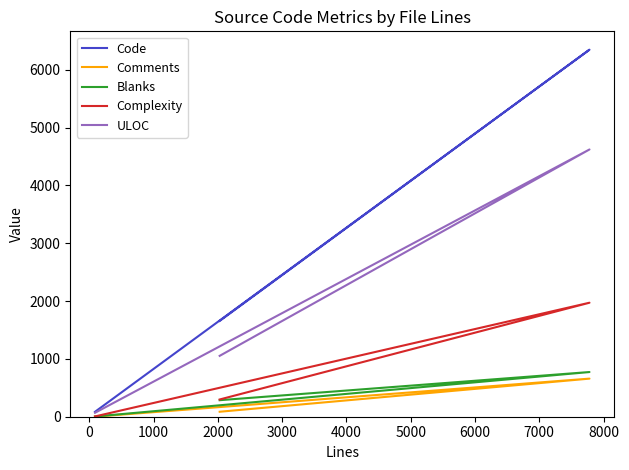

What are all the series names shown in the legend?

Code, Comments, Blanks, Complexity, ULOC